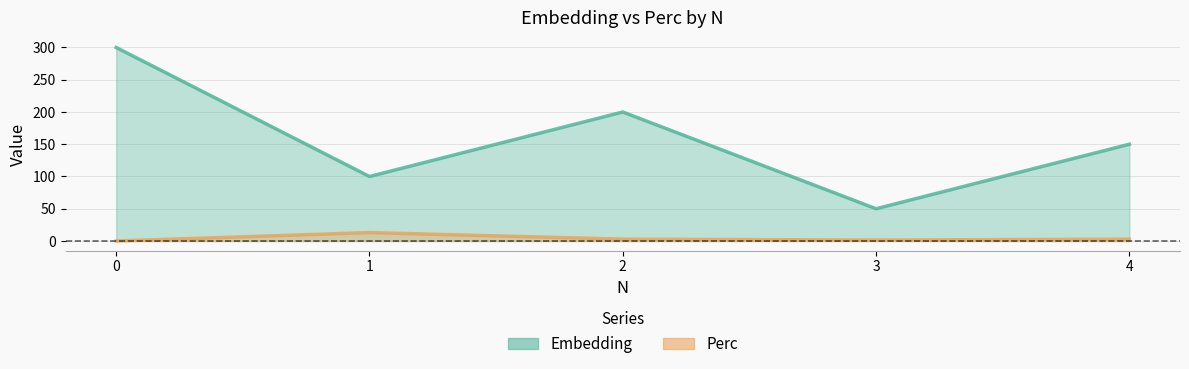

What is the approximate value of Embedding at 4?

150.0